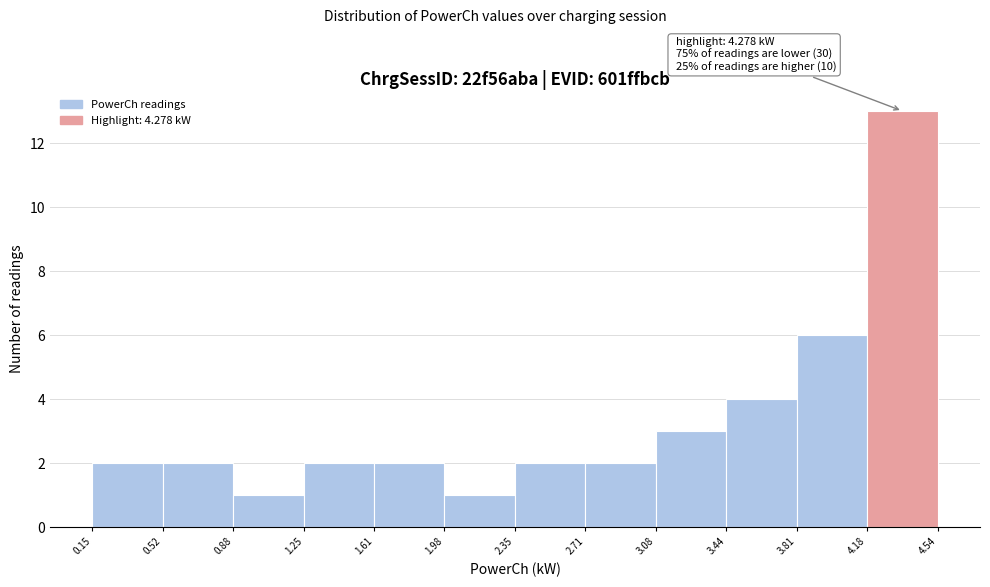

Which range on the x-axis has the tallest bar?

4.18 to 4.54